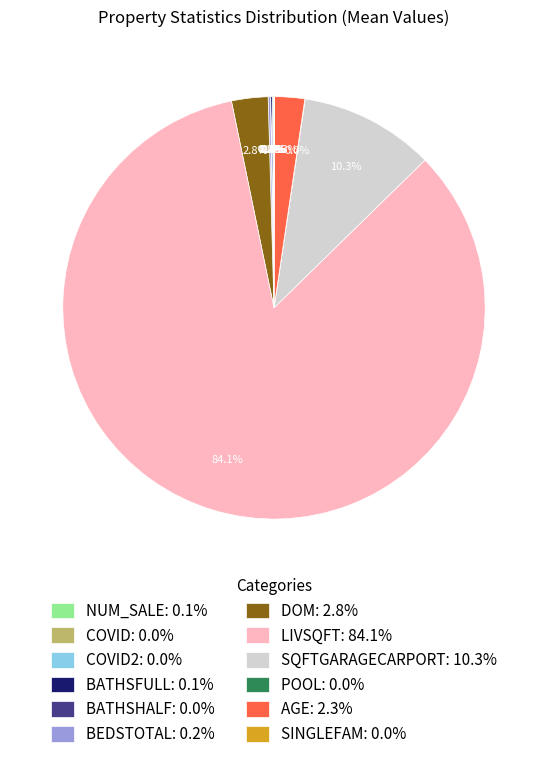

Which slice is the largest?

LIVSQFT: 84.1%